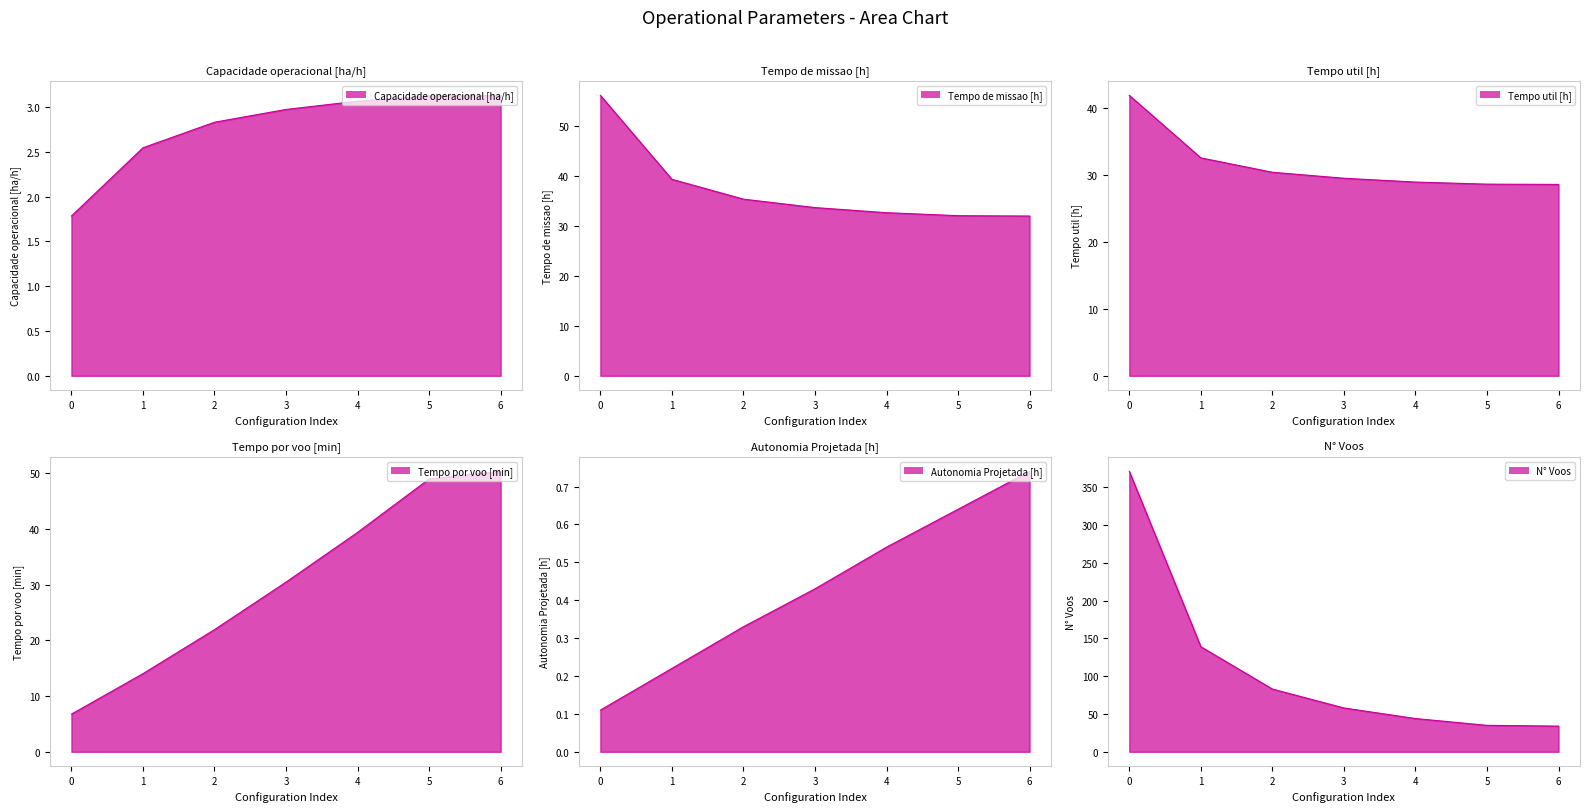

What is the sum of the Tempo por voo [min] values at 3 and 2?

52.4